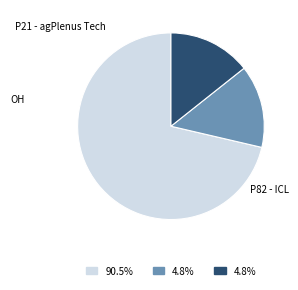

How many segments does this pie chart have?

3